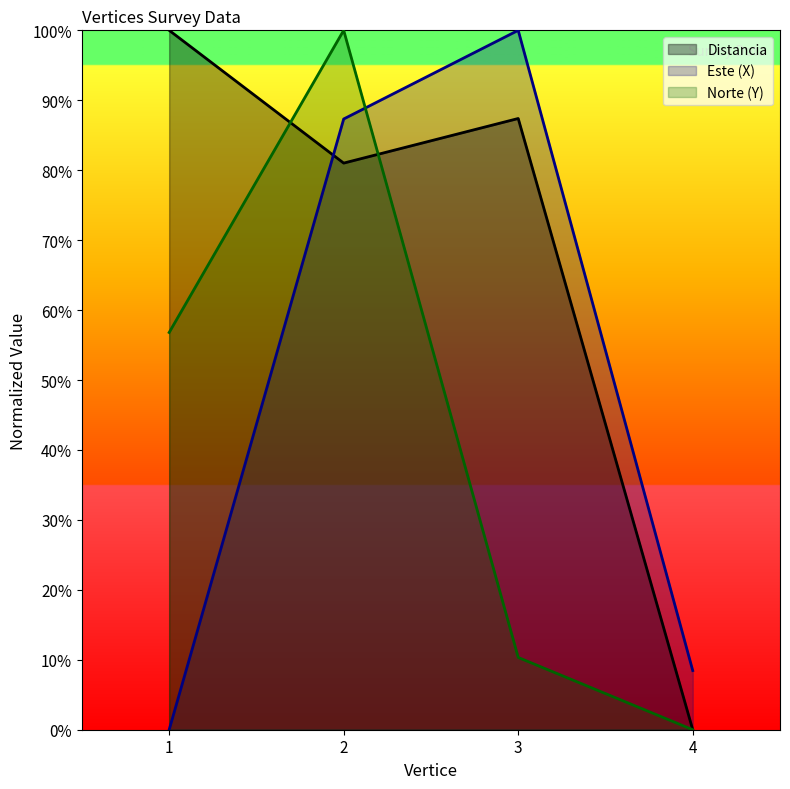

Reading left to right, transcribe all the data shown in this chart.

Distancia: 1=100.0	2=81.0	3=87.4	4=0.0
Este (X): 1=0.0	2=87.3	3=100.0	4=8.5
Norte (Y): 1=56.8	2=100.0	3=10.3	4=0.0